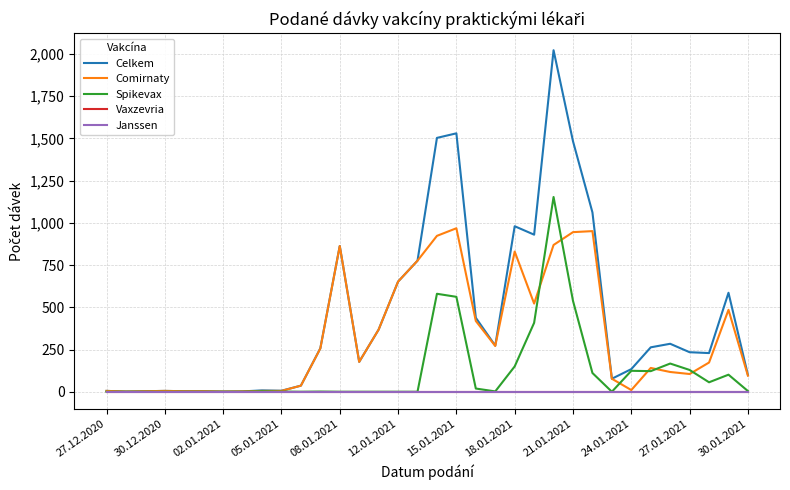

Does the chart display data point markers on the line(s)?

No